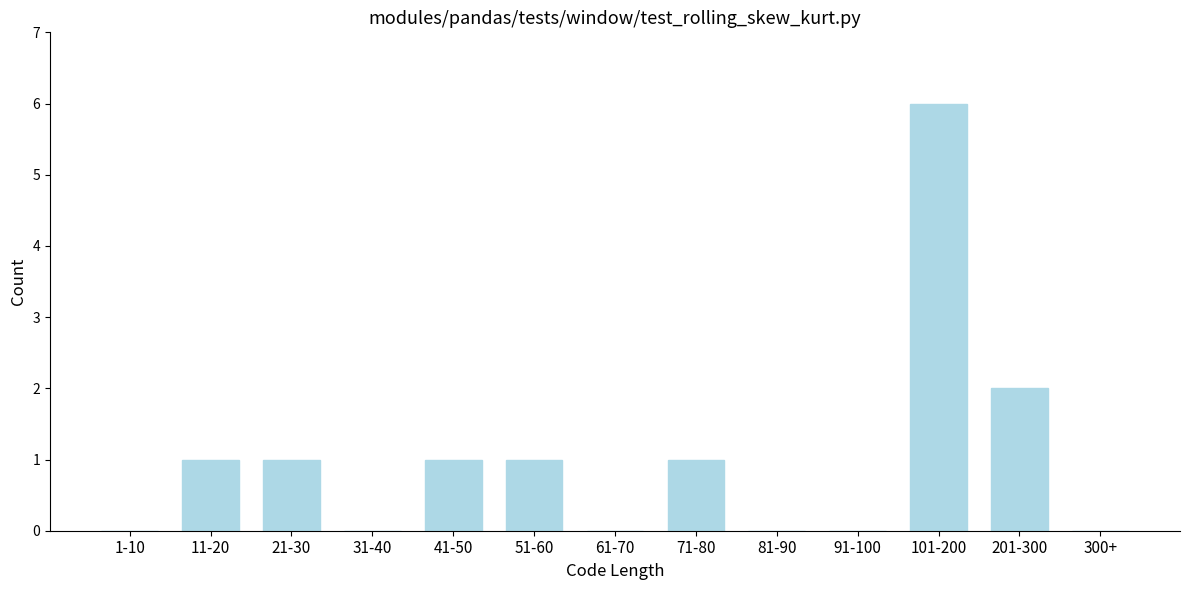

Reading left to right, transcribe all the data shown in this chart.

1-10=0	11-20=1	21-30=1	31-40=0	41-50=1	51-60=1	61-70=0	71-80=1	81-90=0	91-100=0	101-200=6	201-300=2	300+=0